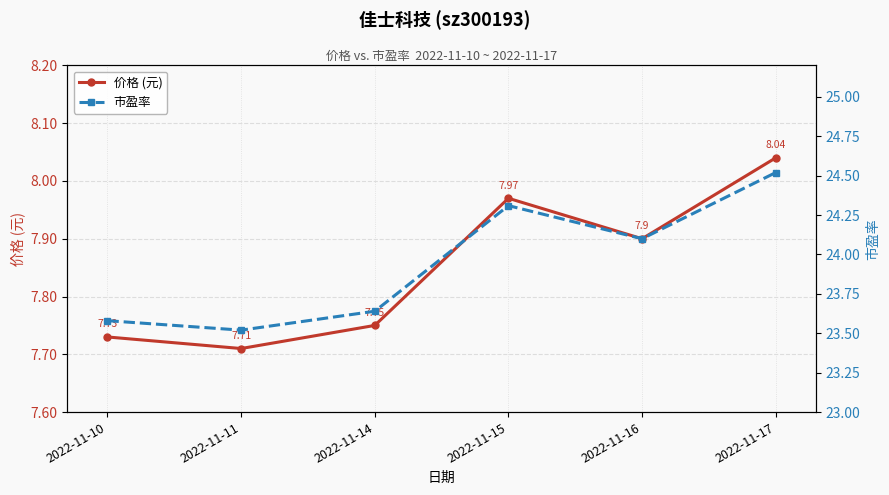

True or false: 价格 (元) and 市盈率 intersect in this chart.

False